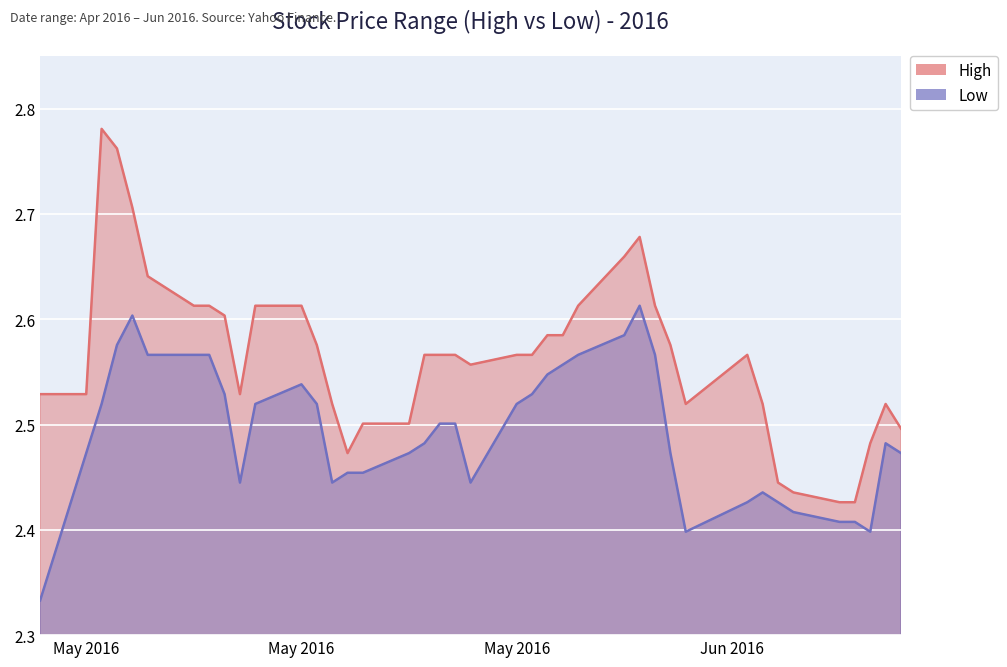

What is the label of the 18th point from the left?

2016-05-24